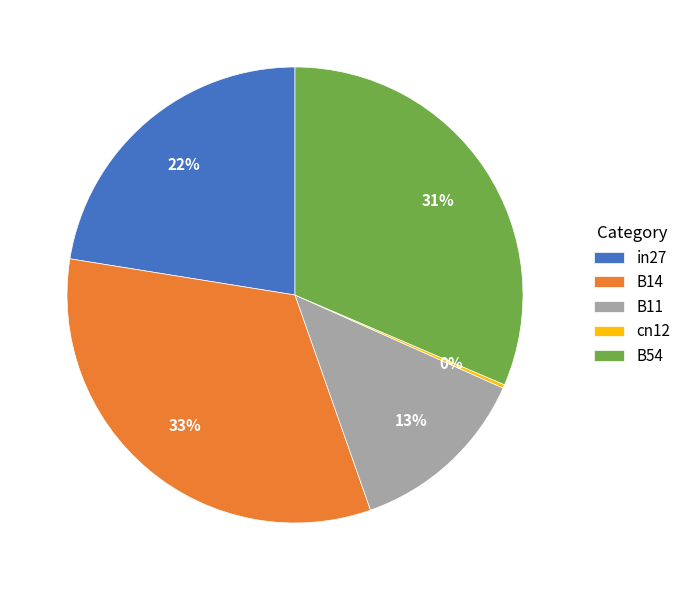

Is there any slice that represents more than half of the pie?

No